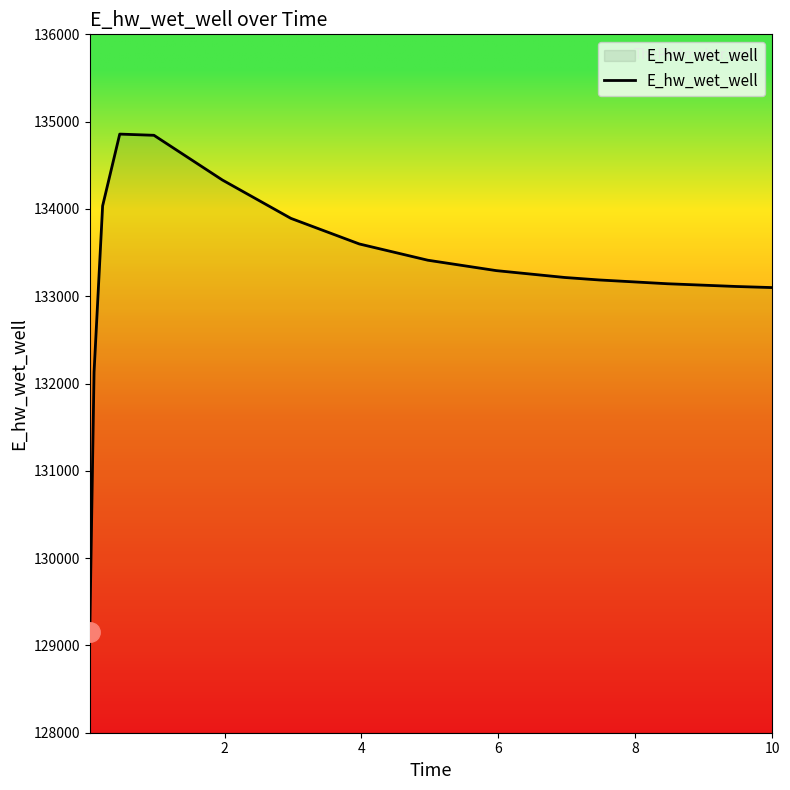

What is the difference between the maximum and minimum values?

5701.6